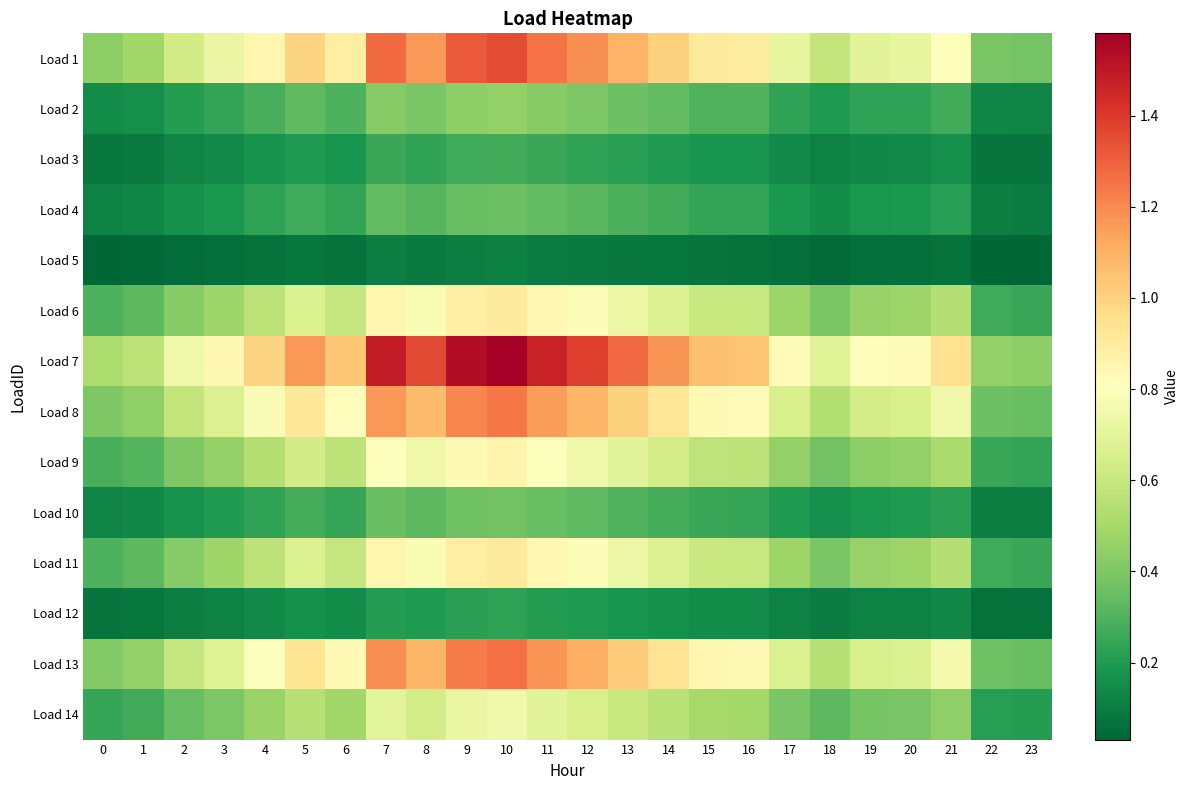

Which has a higher value, 19 or 10?

10